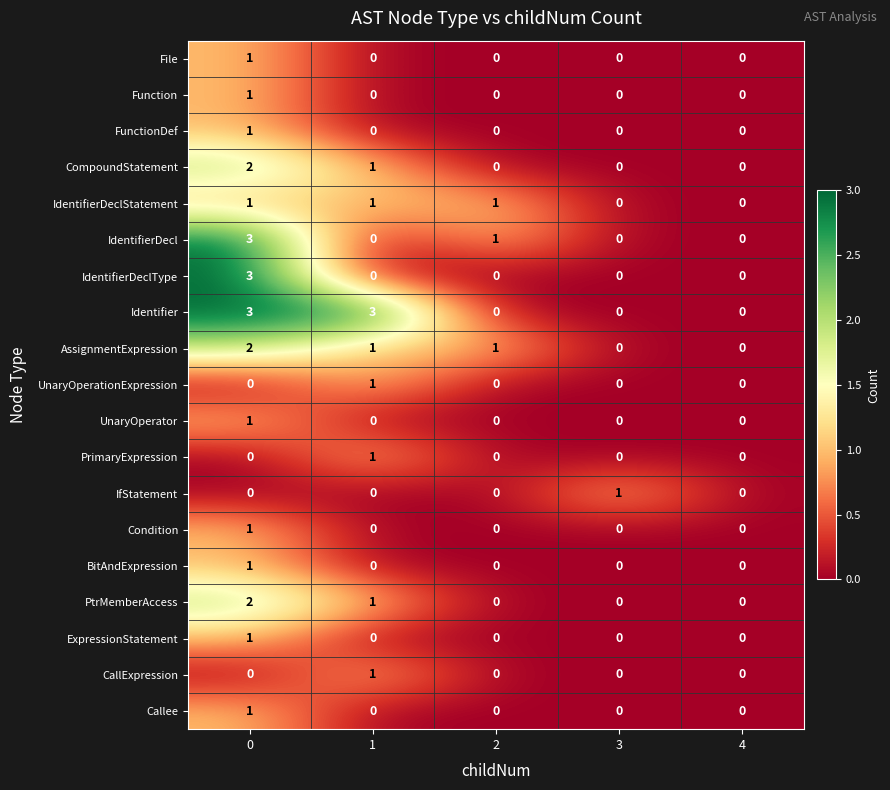

True or false: IdentifierDeclStatement has a value of 1 at 1.

True